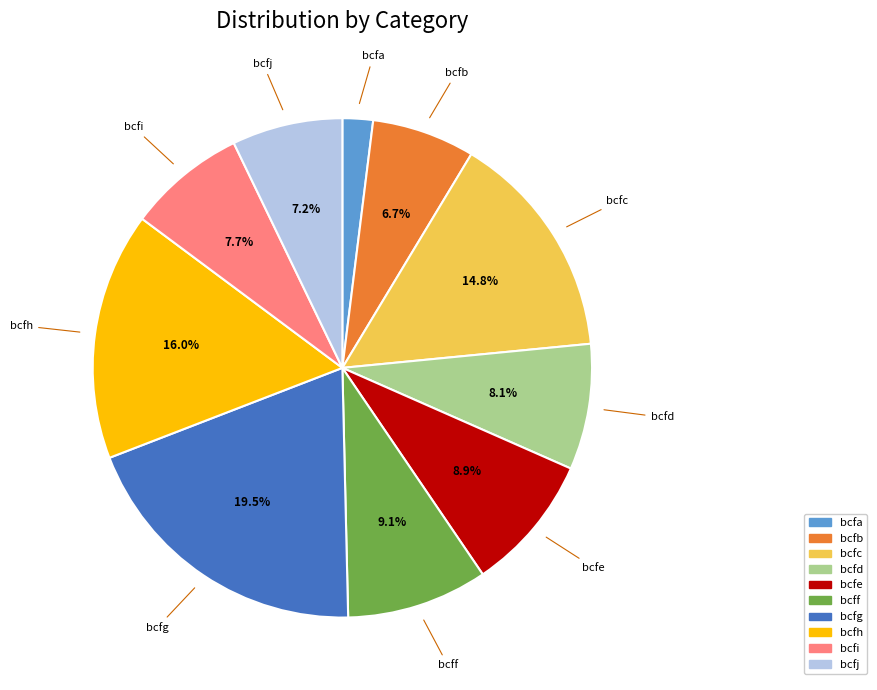

Between bcfi and bcfe, which is larger?

bcfe